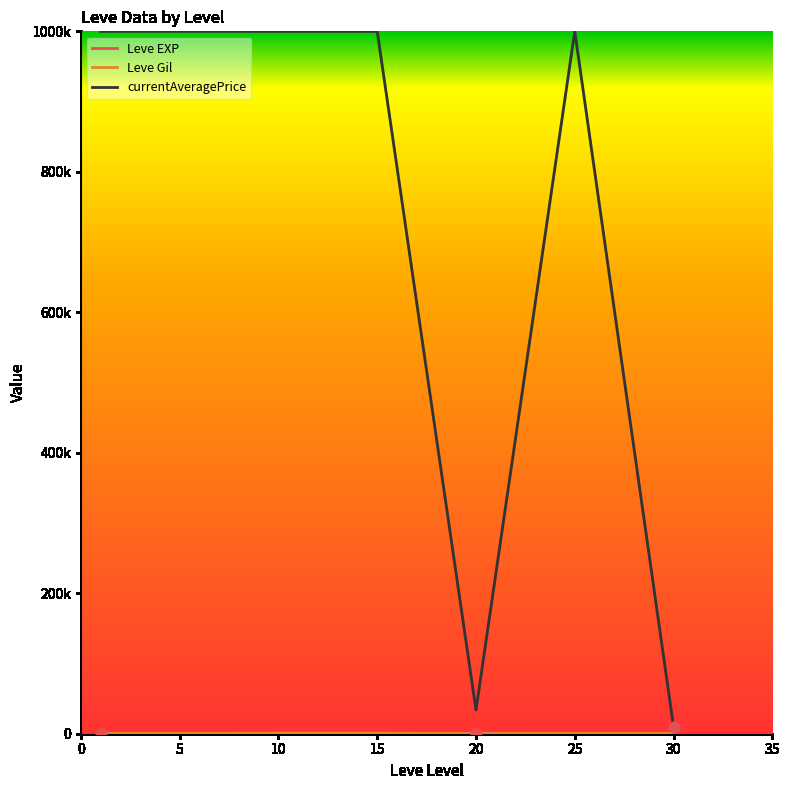

Which series has the largest total across all categories?

currentAveragePrice